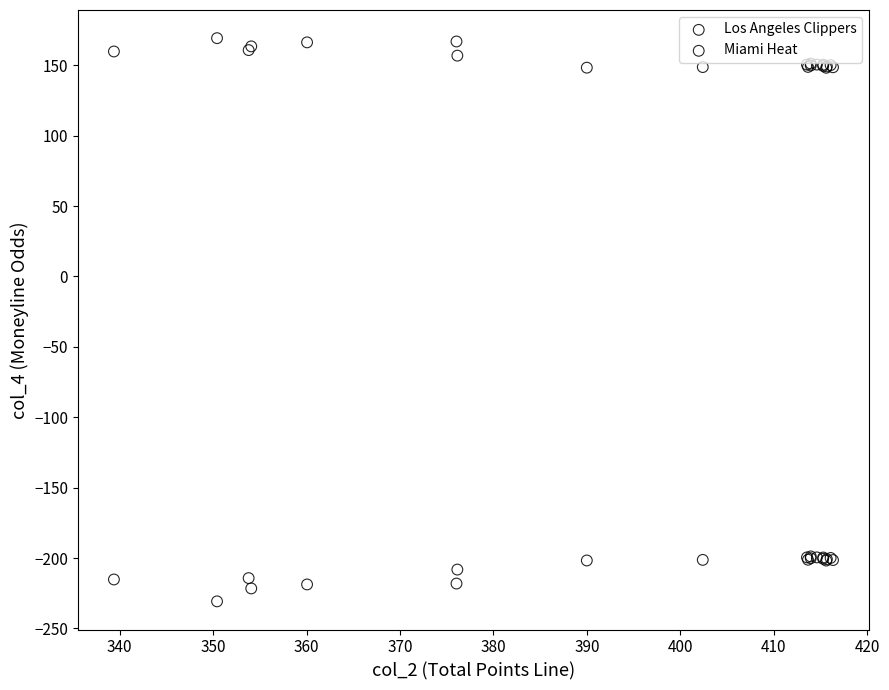

Which series has the largest Y range (max minus min)?

Miami Heat